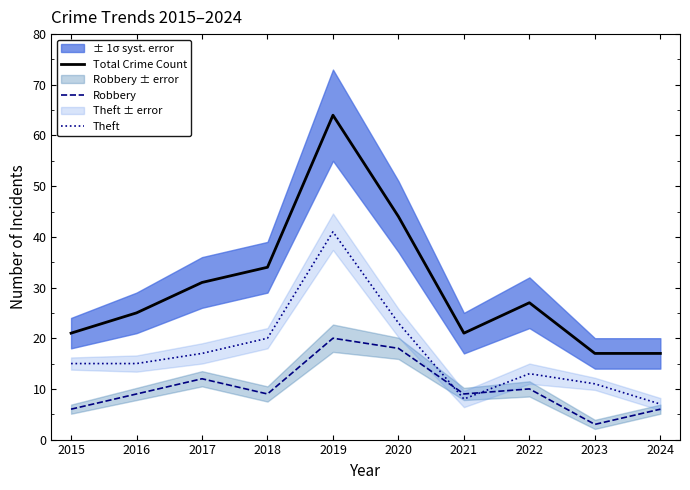

At which label is Theft closest to 24?

2020